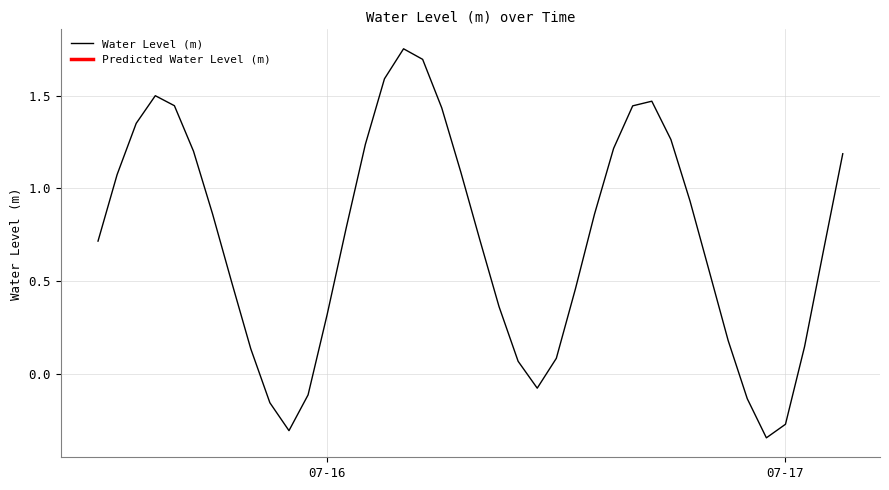

The Water Level (m) series shows 0.3 at 07-16. True or false?

True